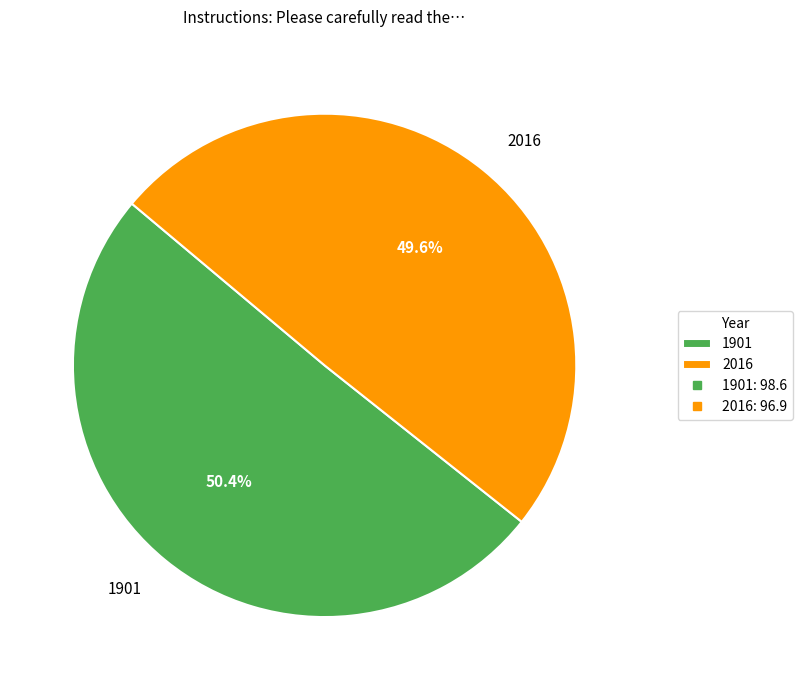

Which slice represents more than half of the pie?

1901